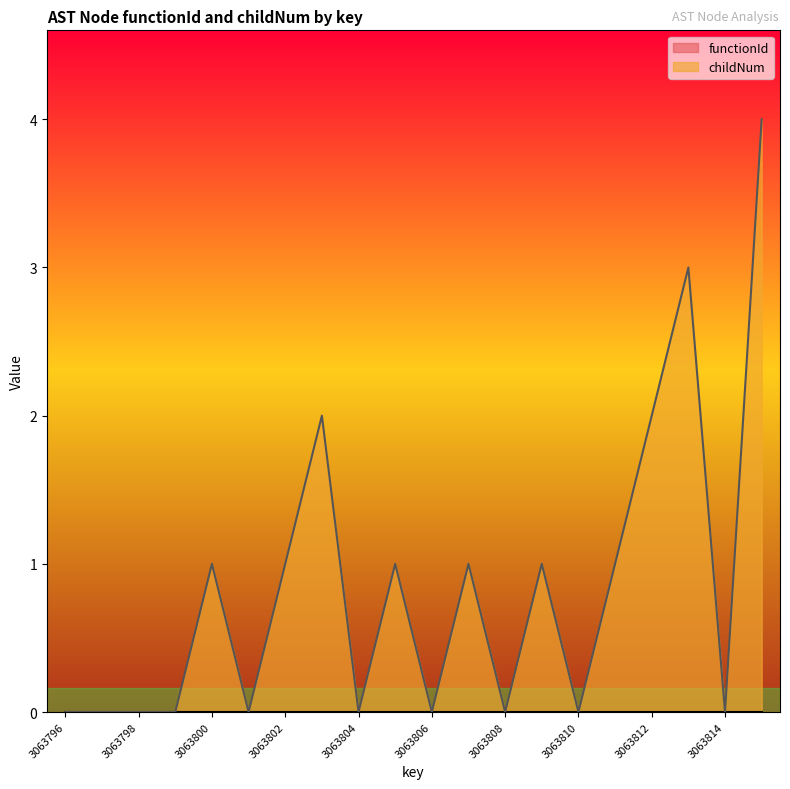

Rank the categories by value from highest to lowest.

3063815, 3063813, 3063803, 3063812, 3063800, 3063802, 3063805, 3063807, 3063809, 3063811, 3063796, 3063797, 3063798, 3063799, 3063801, 3063804, 3063806, 3063808, 3063810, 3063814